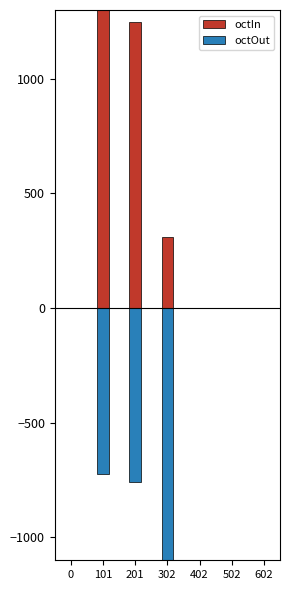

What is the value of the octIn bar at the 2nd from the left?

1396